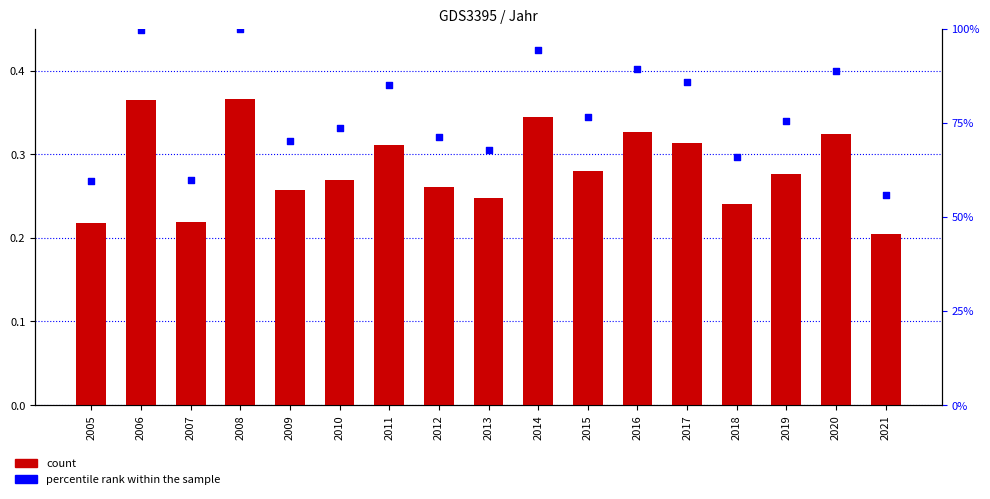

Which series contains the highest Y value?

percentile rank within the sample